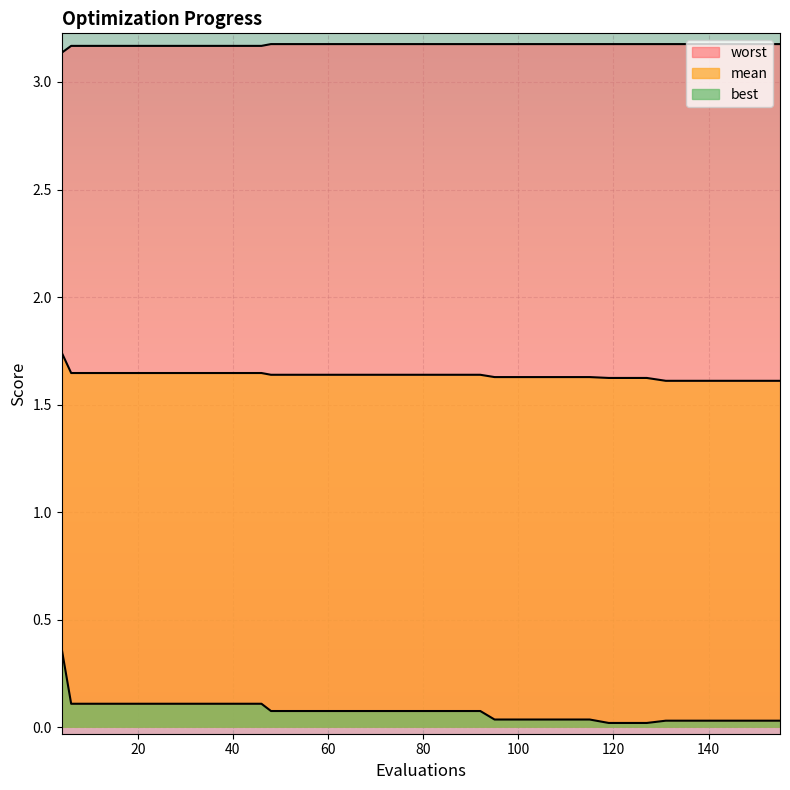

What are all the series names shown in the legend?

mean, best, worst